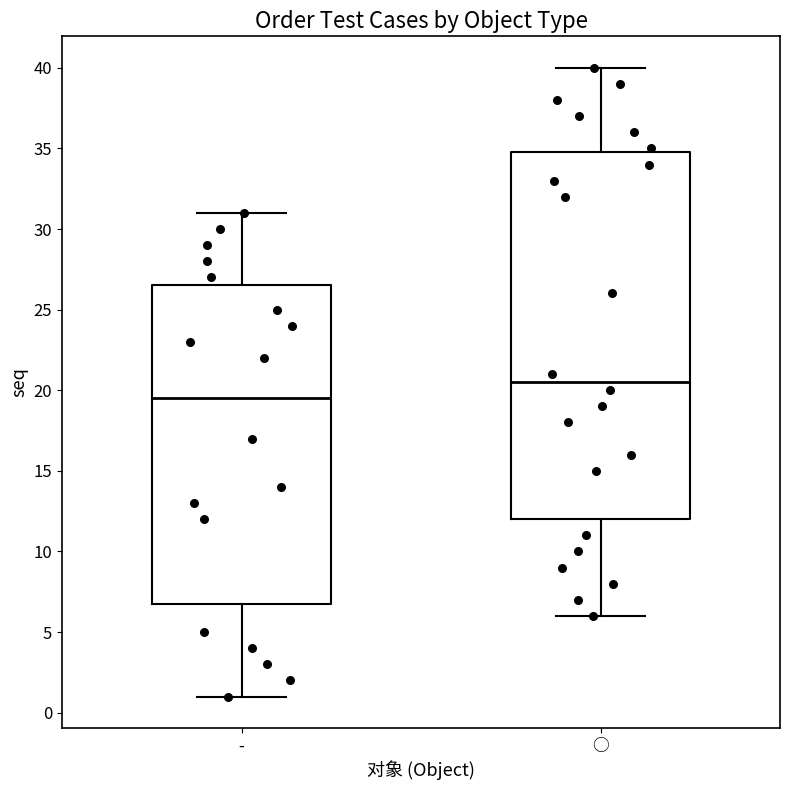

Where does the median line of the box for - sit on the y-axis? The values are not printed on the chart, so give them approximately, as read against the axis.

19.5